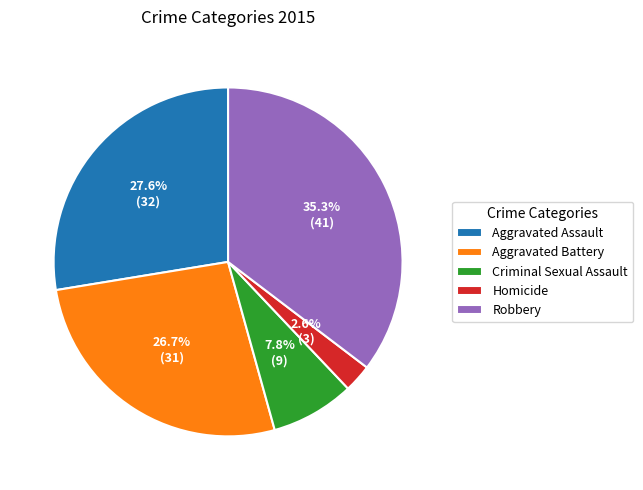

What is the ratio of the value at Criminal Sexual Assault to the value at Aggravated Assault?

0.3